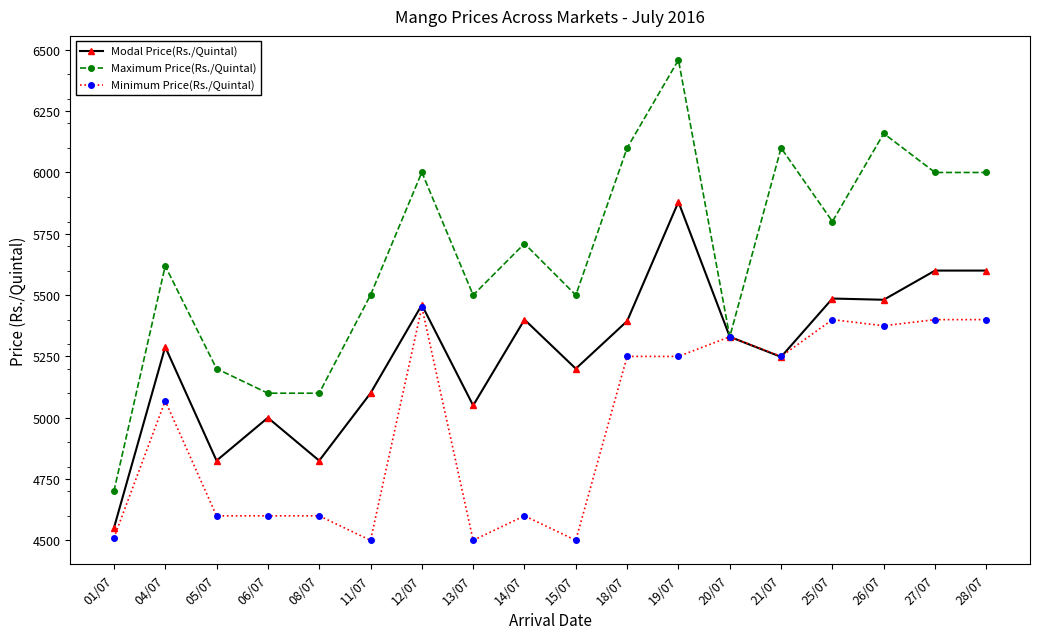

Which category has the highest value in the Modal Price(Rs./Quintal) series?

19/07